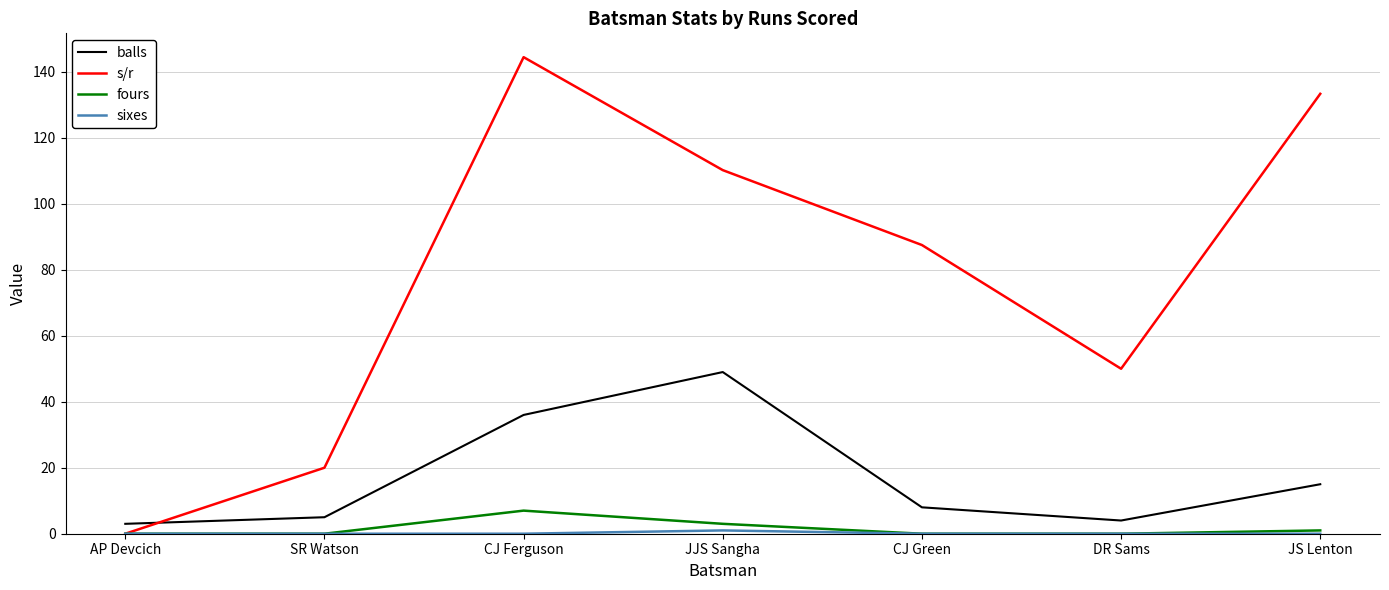

The s/r series shows 251.9 at CJ Ferguson. True or false?

False